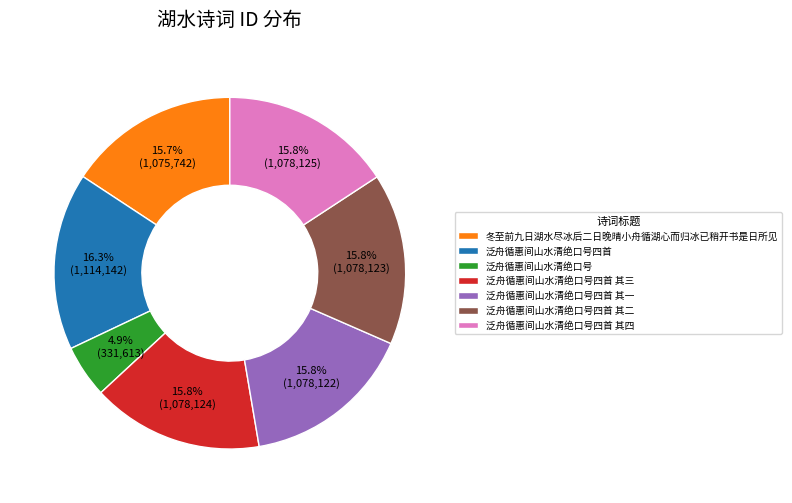

What percentage is NOT represented by 泛舟循惠间山水清绝口号四首 其三?

84.2%